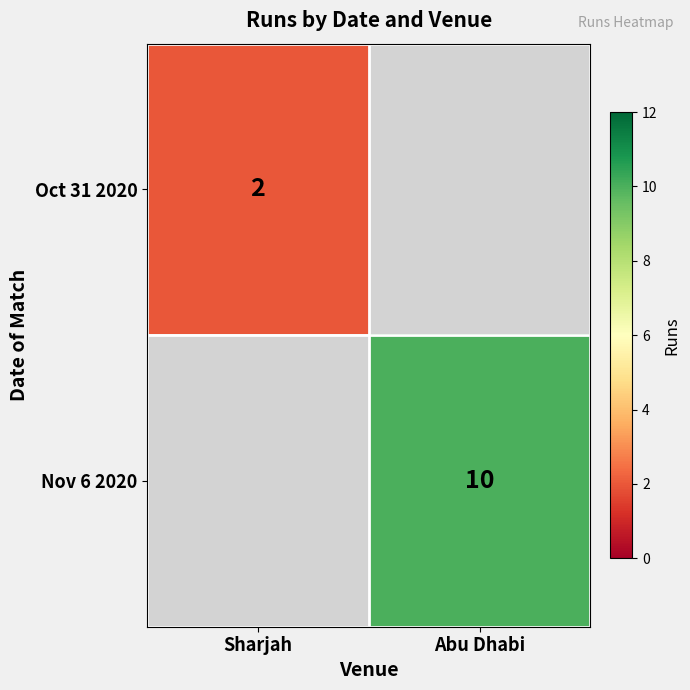

The value of Nov 6 2020 at Abu Dhabi is 10. True or false?

True